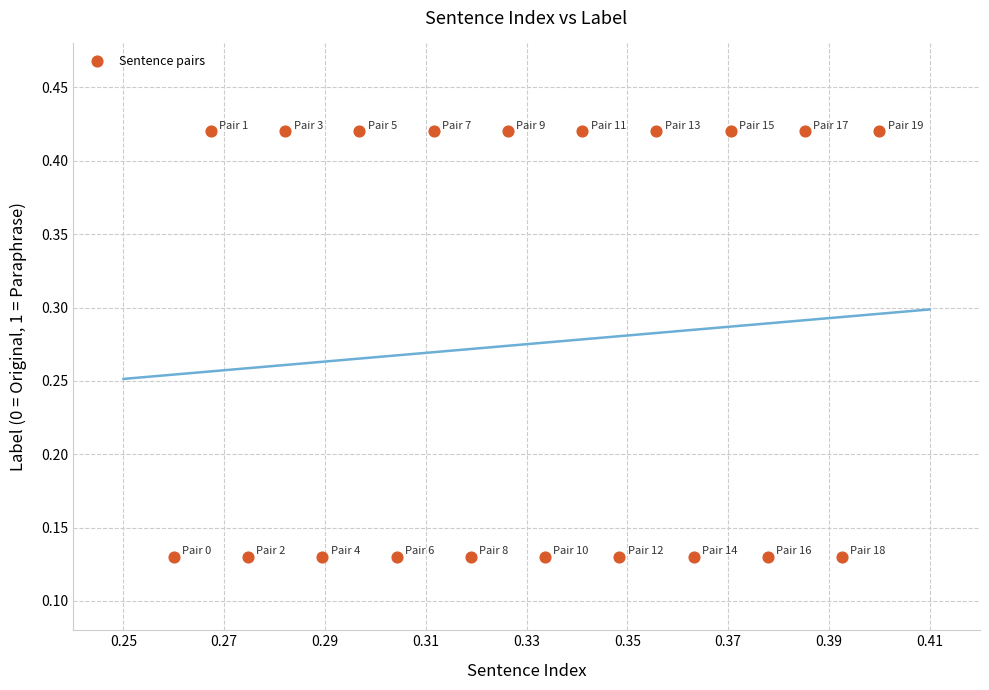

What is the range of Y values (max minus min)?

0.3